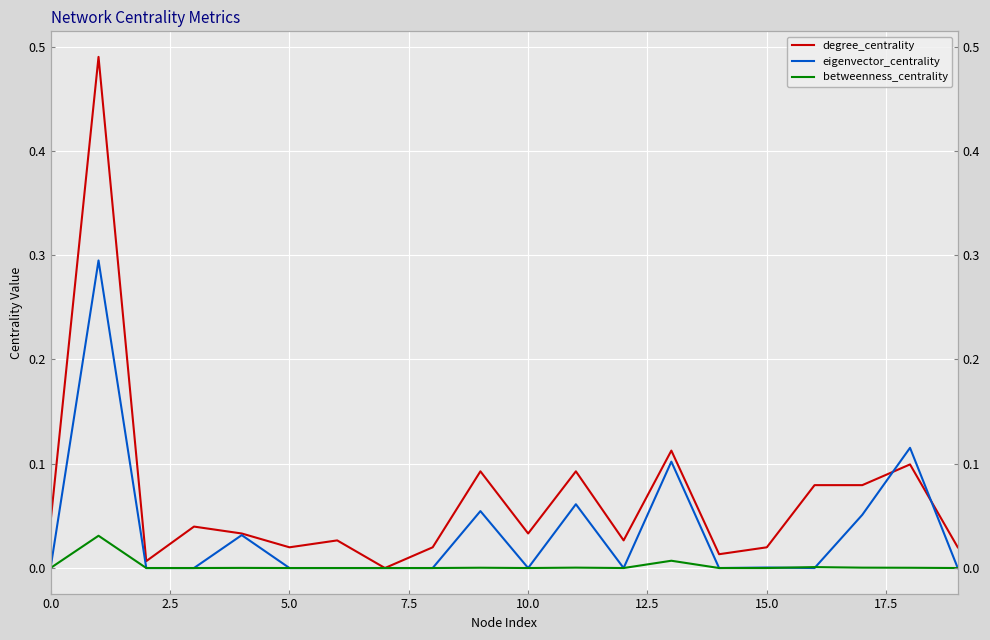

What is the value of the eigenvector_centrality point at the 19th from the left?

0.1